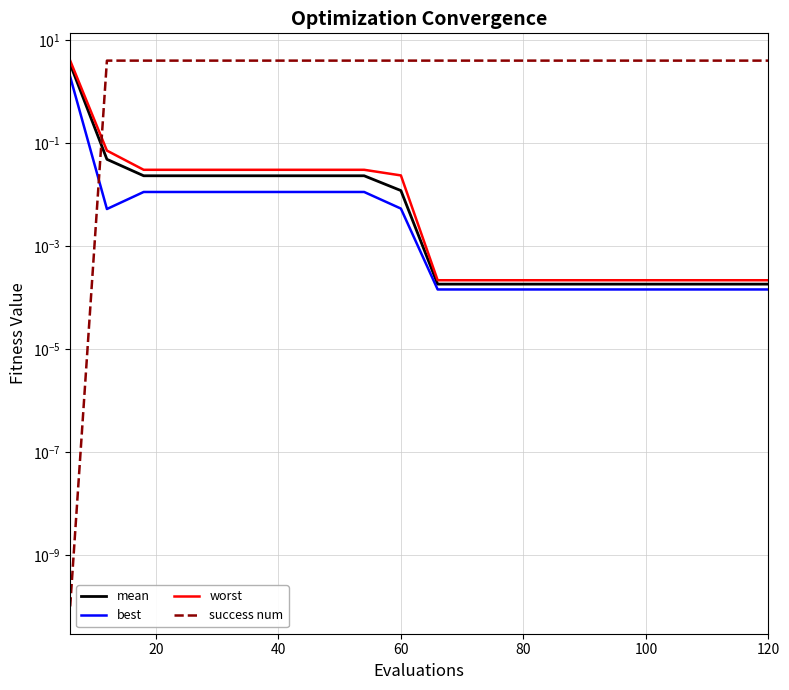

What is the difference between the maximum and minimum values in the best series?

1.9